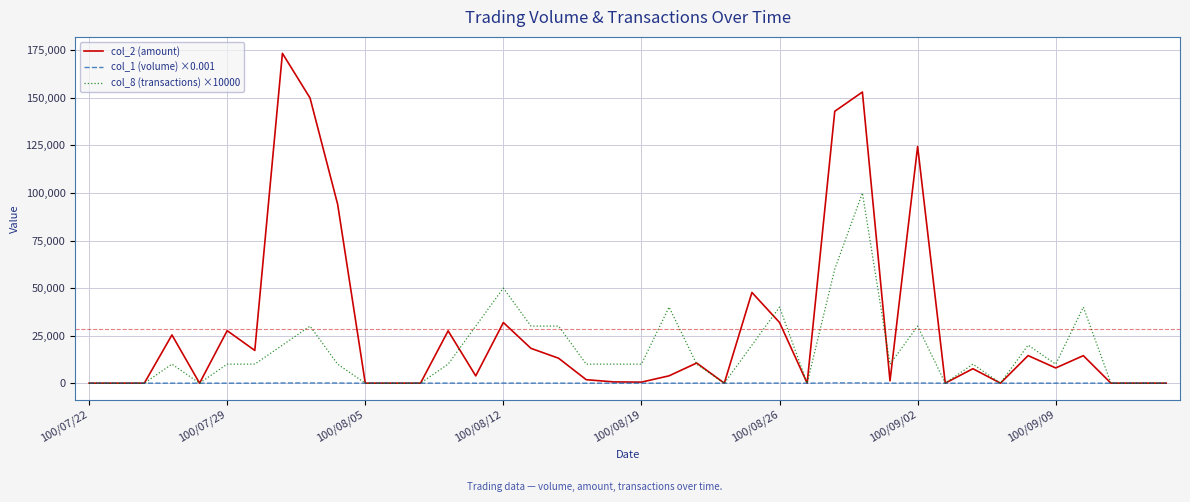

True or false: col_8 (transactions) ×10000 and col_2 (amount) cross at least once.

True